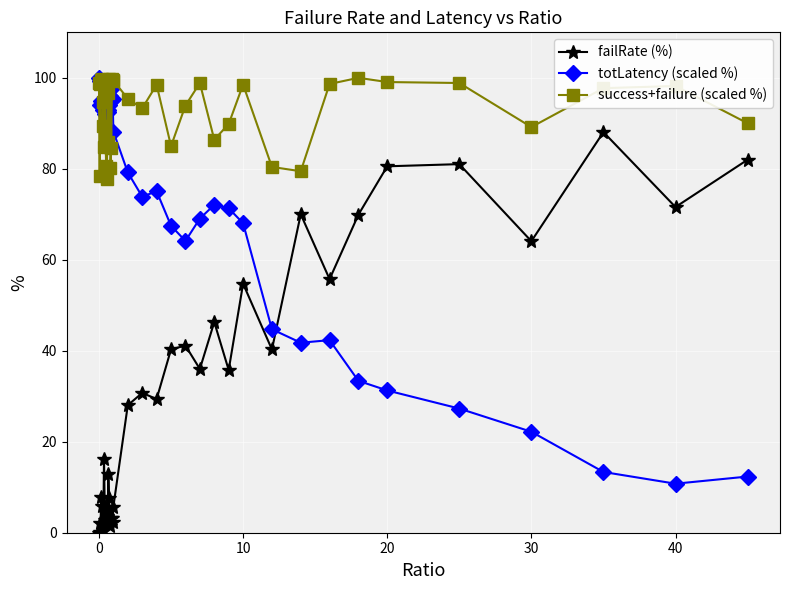

Does the chart have visible grid lines?

Yes